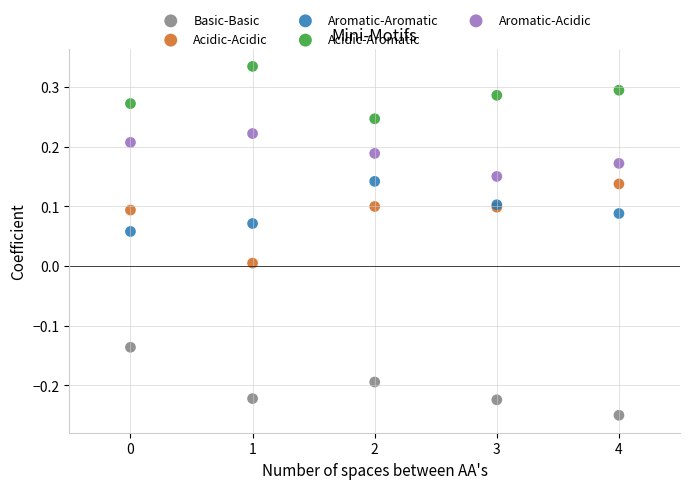

What are all the series names shown in the legend?

Basic-Basic, Acidic-Acidic, Aromatic-Aromatic, Acidic-Aromatic, Aromatic-Acidic